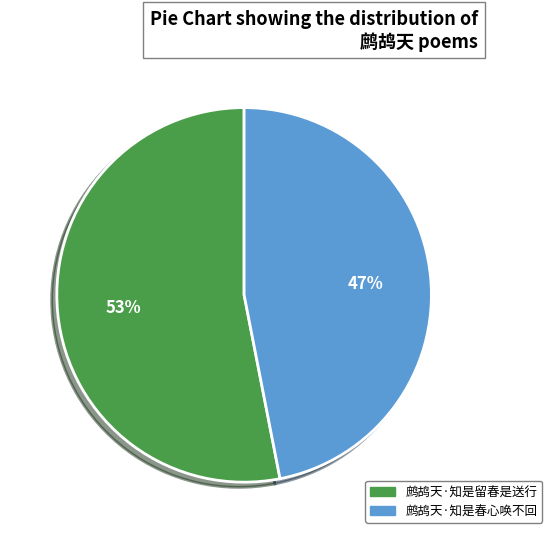

What percentage is the 鹧鸪天·知是春心唤不回 slice, to the nearest percent?

47%